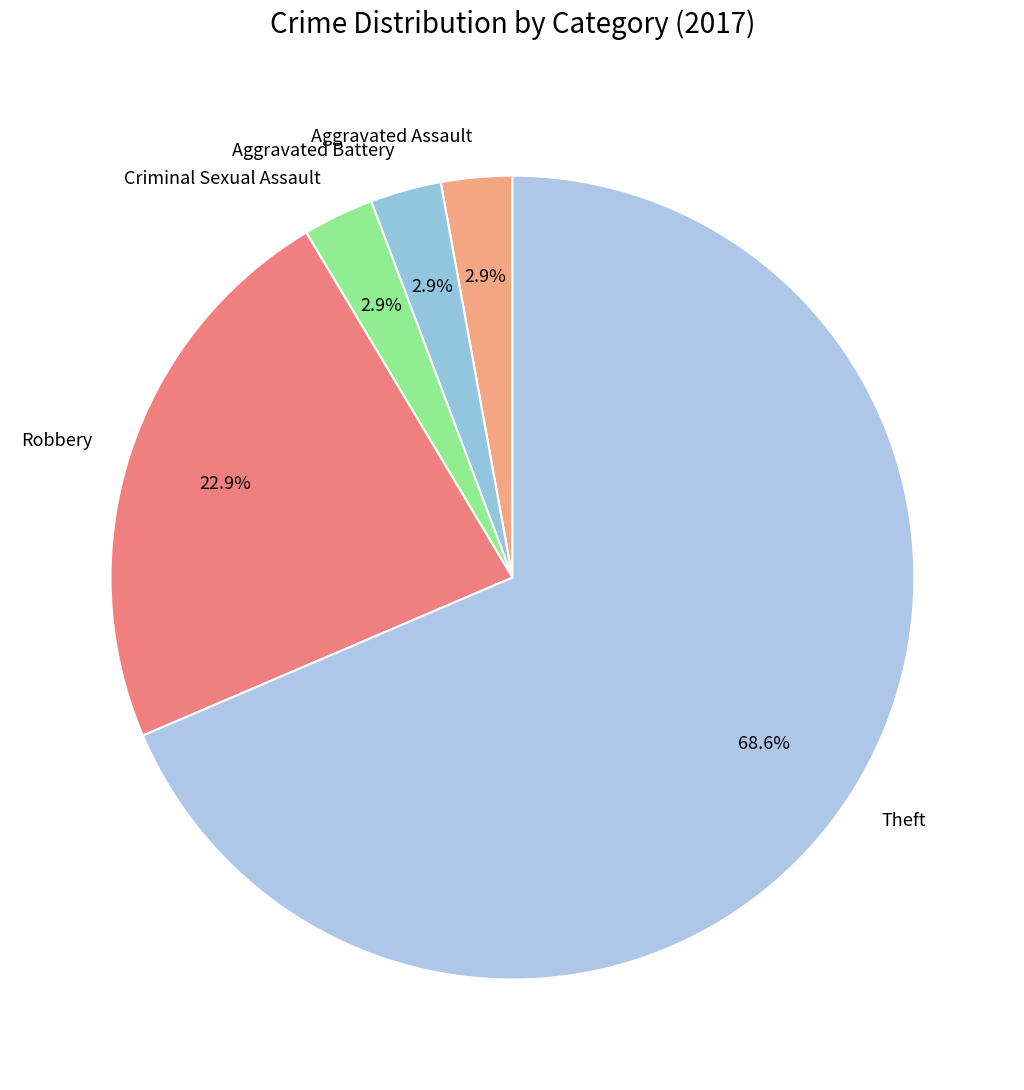

Which category has the biggest portion of the pie?

Theft